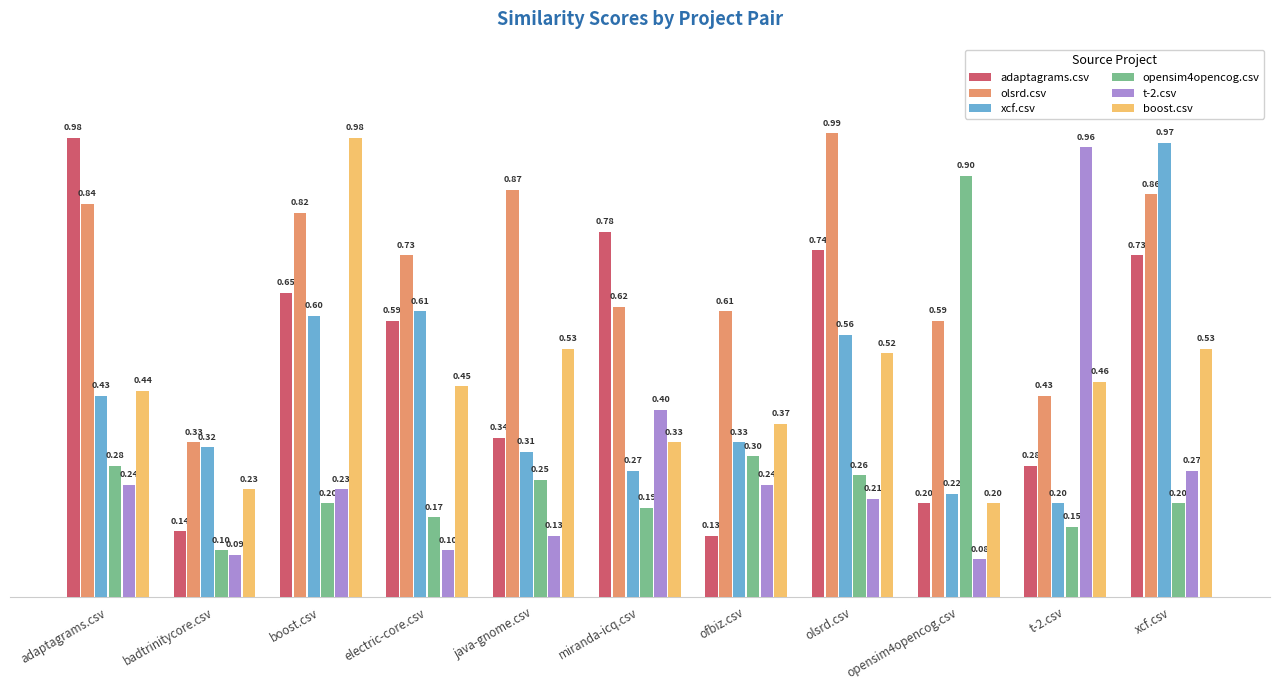

Which category has the highest value across all series?

olsrd.csv